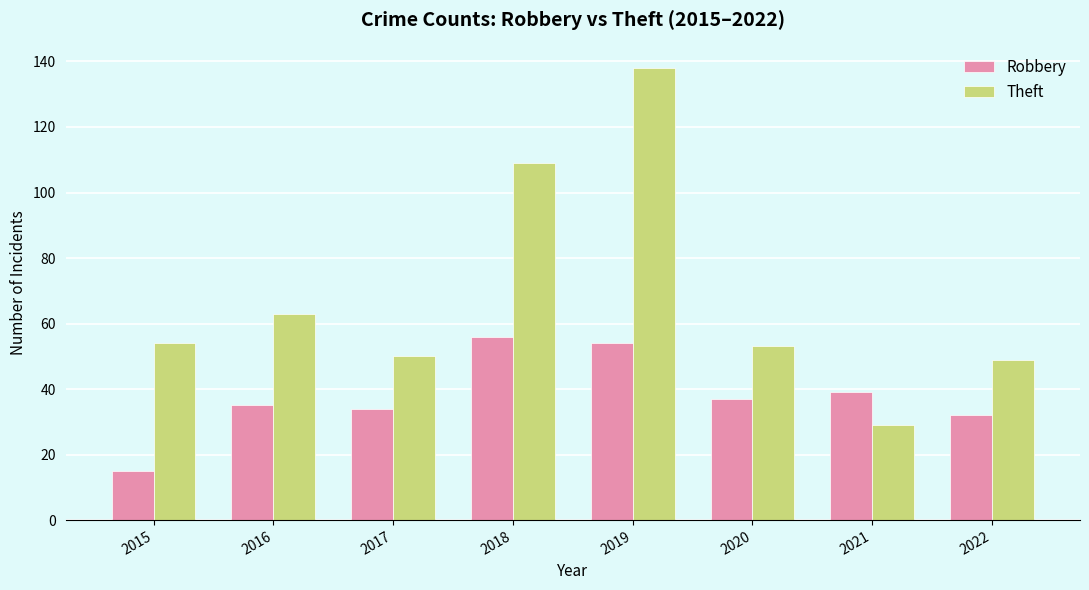

What is the smallest value displayed?

15